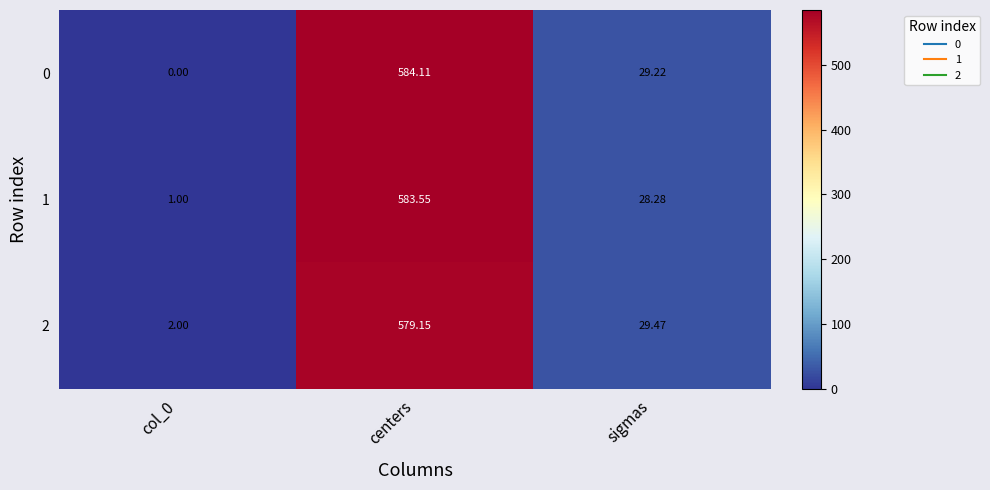

Is the value of 2 at col_0 greater than the value of 1 at sigmas?

No